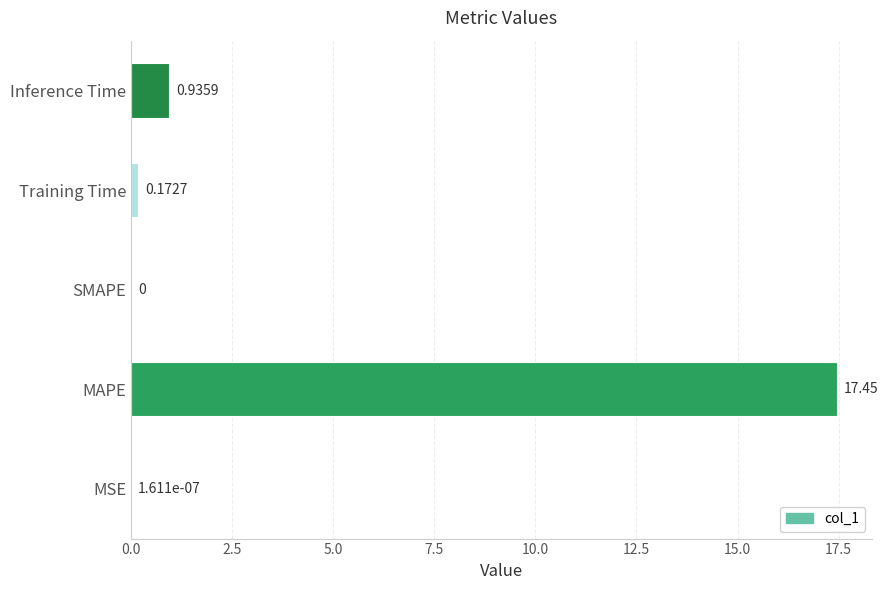

Where is the data nearest to the value 8?

Inference Time